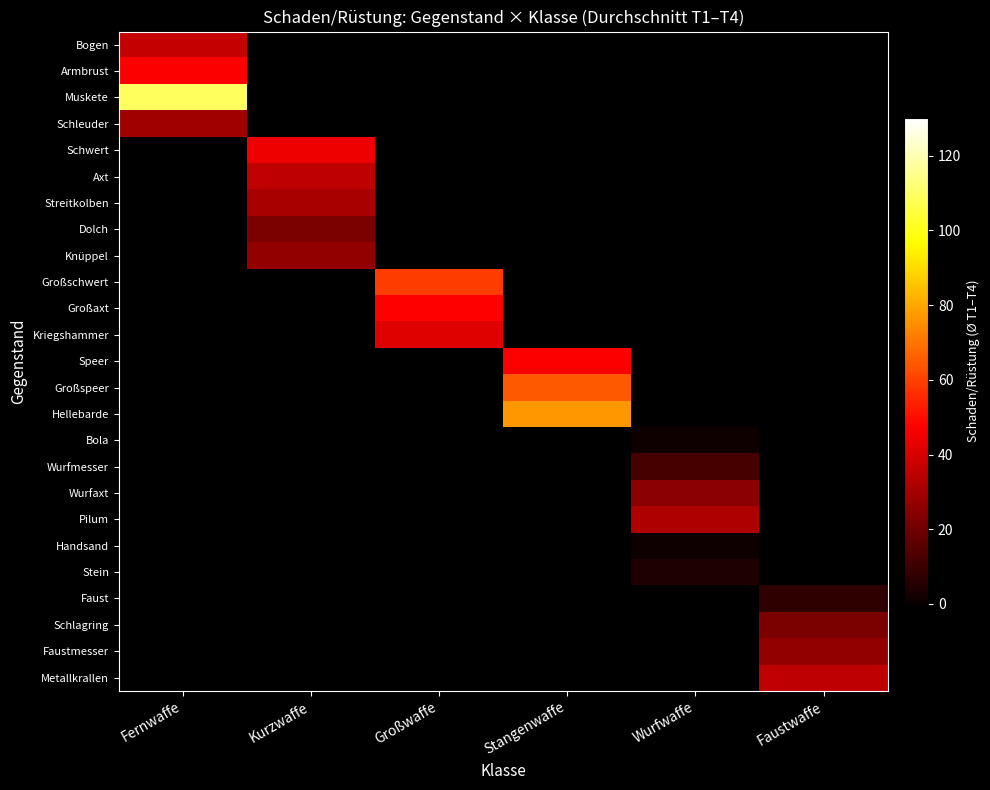

What is the minimum value shown in the chart?

1.3